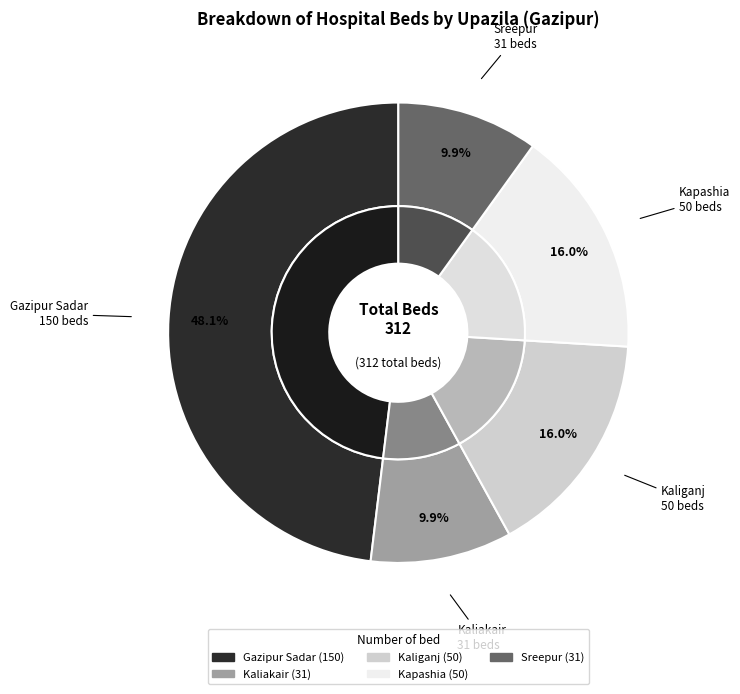

What is the change in value from Kaliakair to Kaliganj?

+19